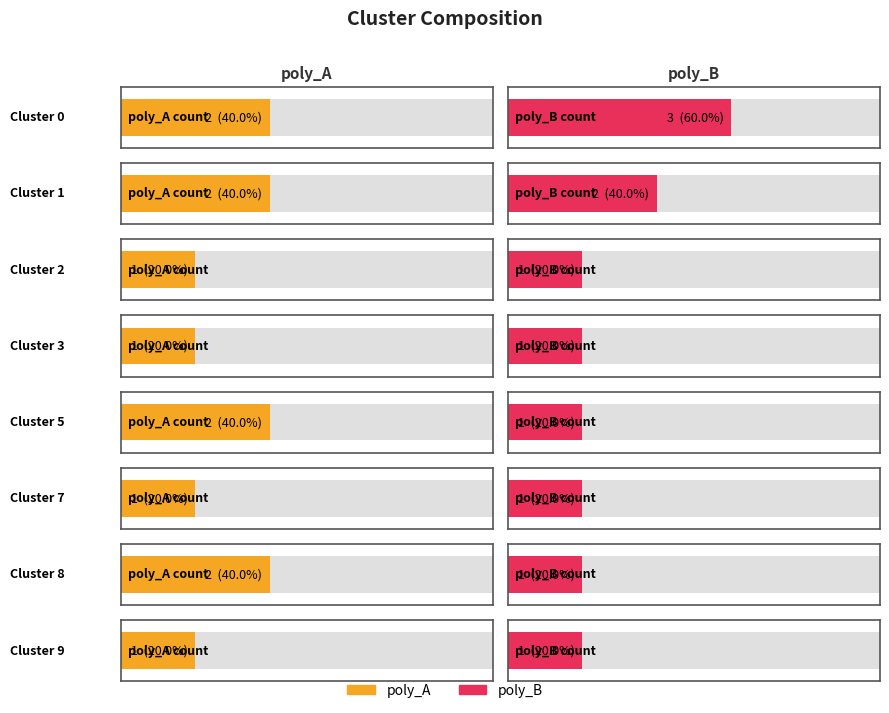

The value of poly_A at Cluster 9 is 1. True or false?

True